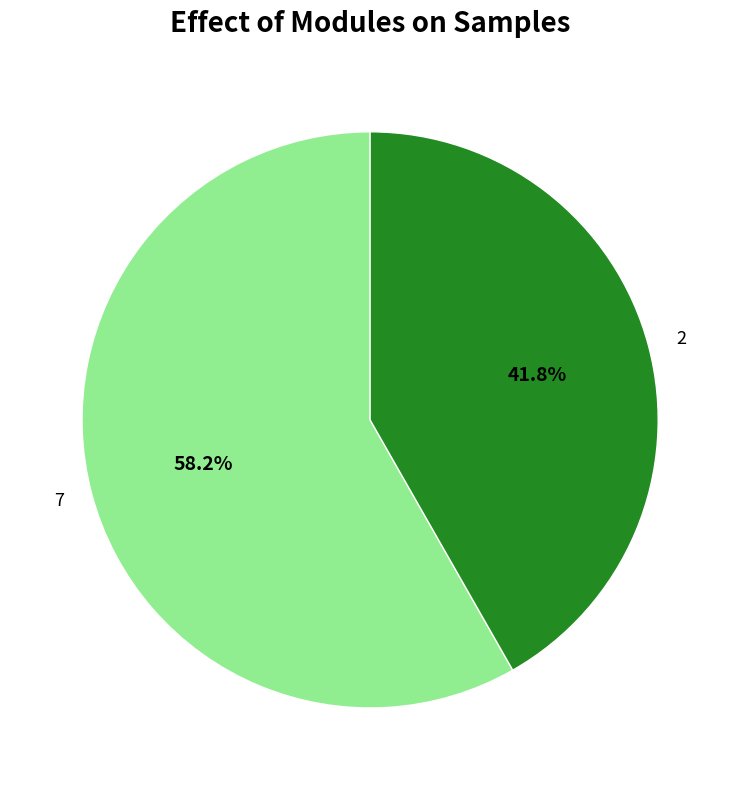

To the nearest percent, what is the average slice percentage?

50%